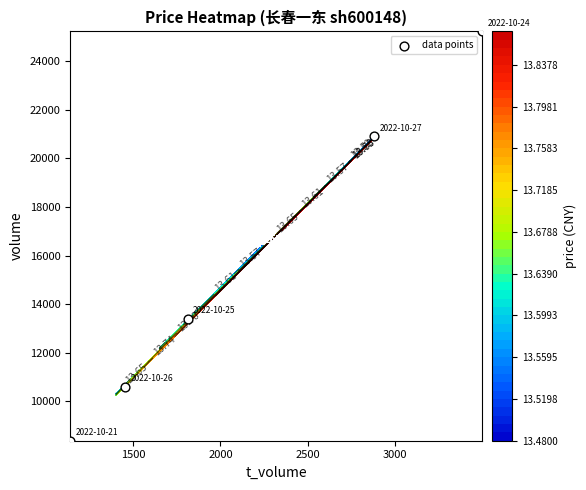

Count the values in the range 10599 to 20913.

3